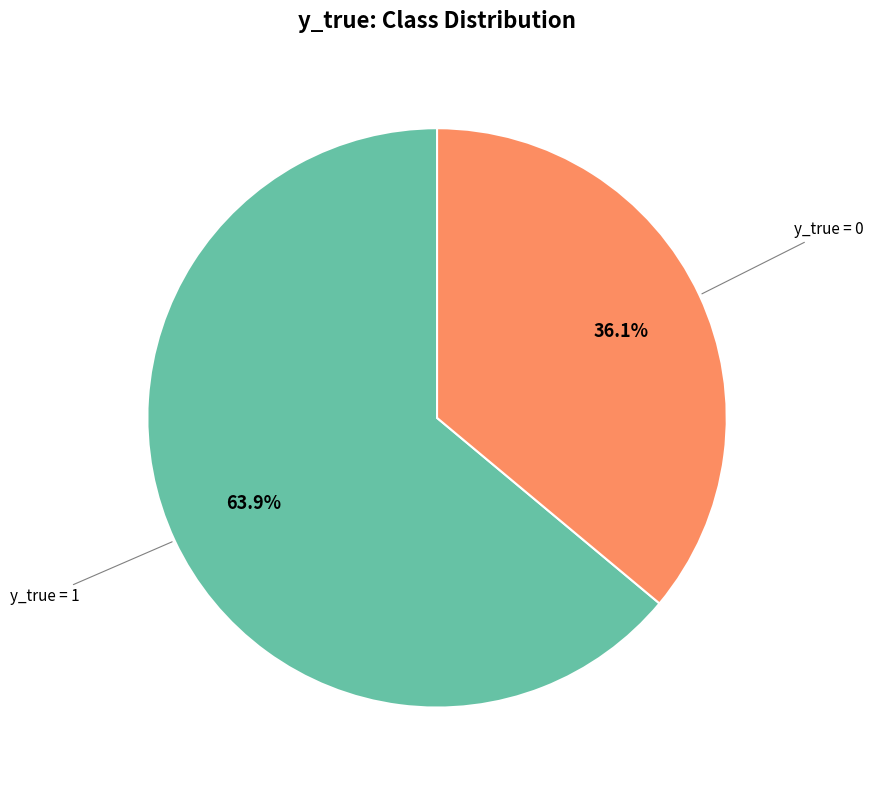

Is there any slice that represents more than half of the pie?

Yes